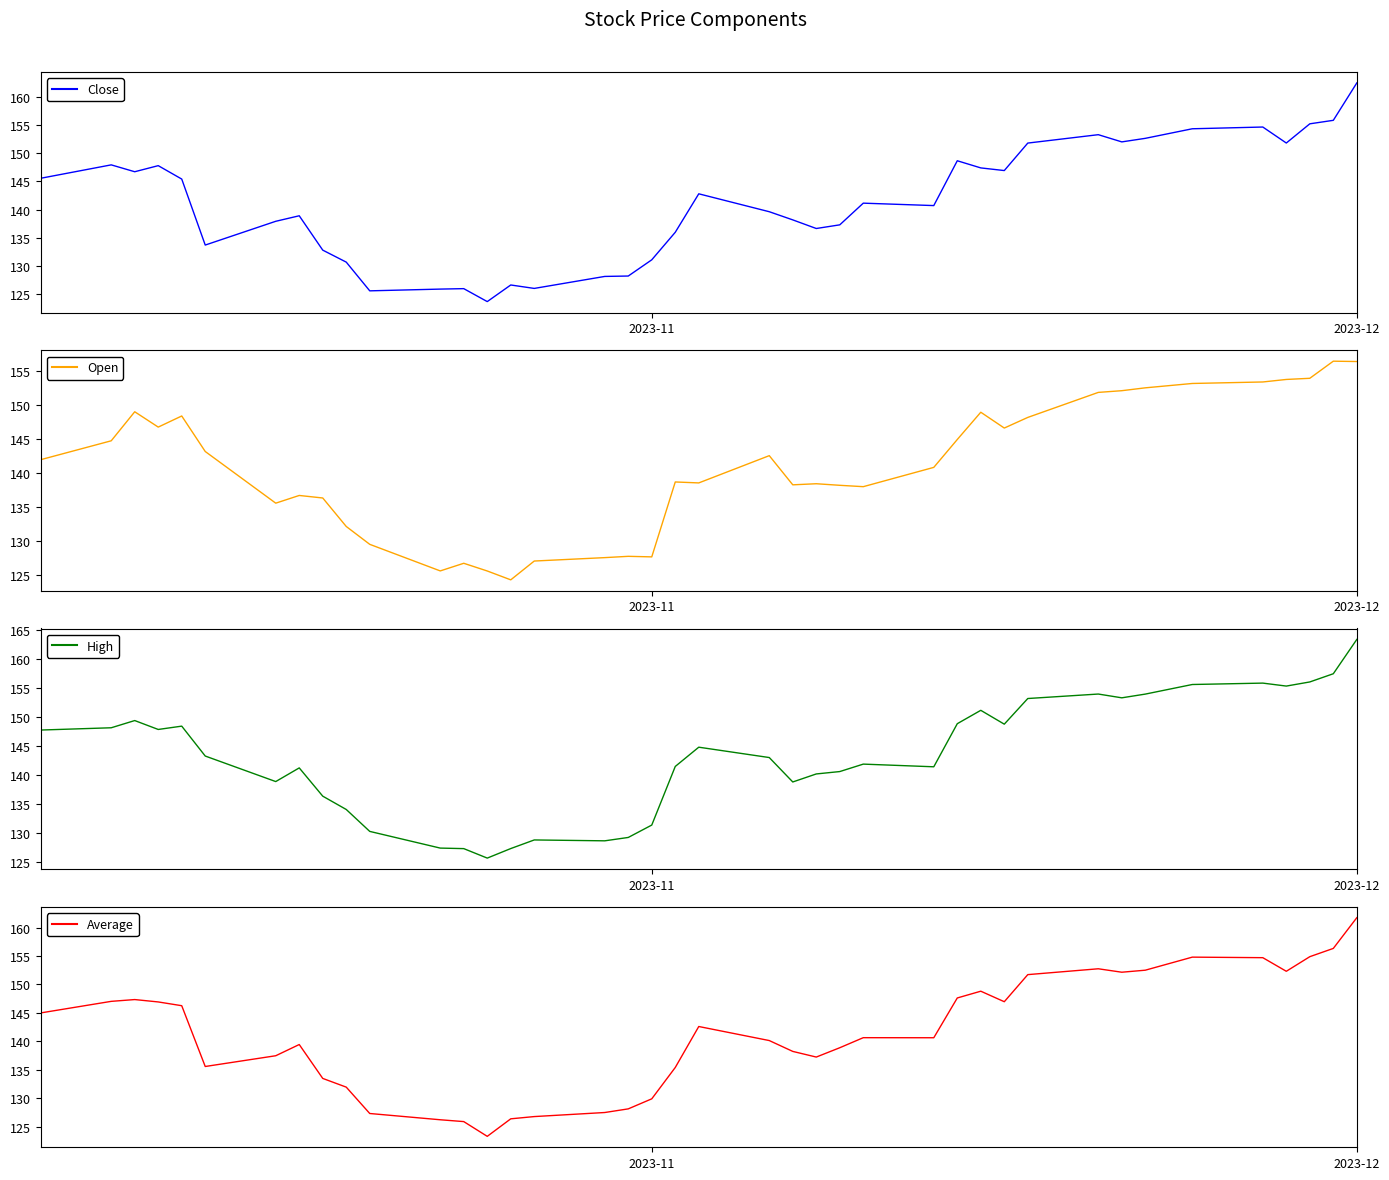

What are all the series names shown in the legend?

Close, Open, High, Average